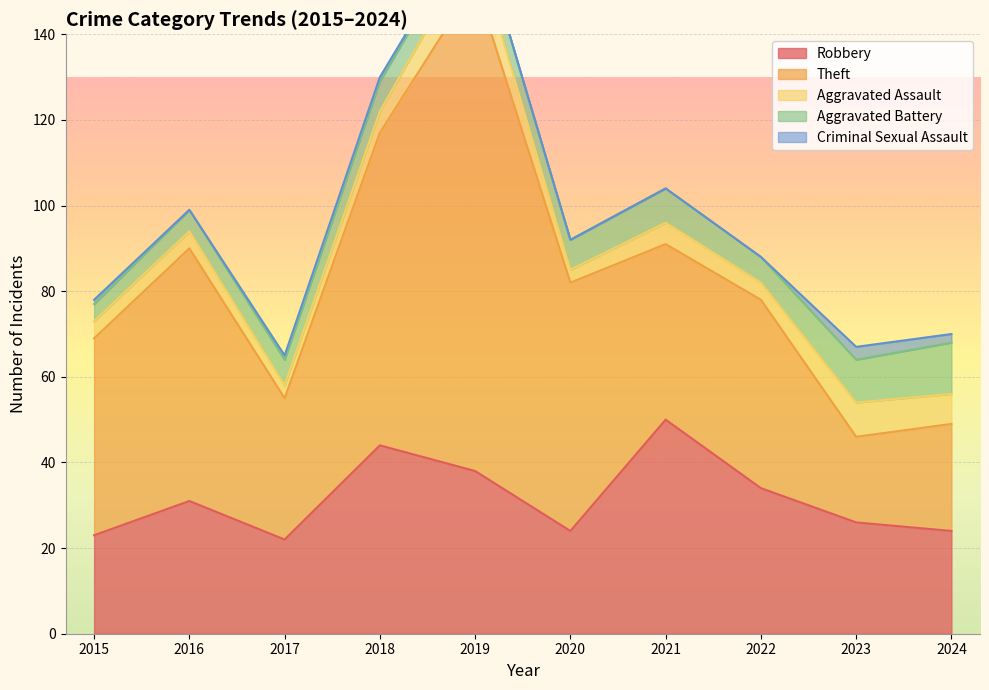

What is the total value across all series at 2024?

70